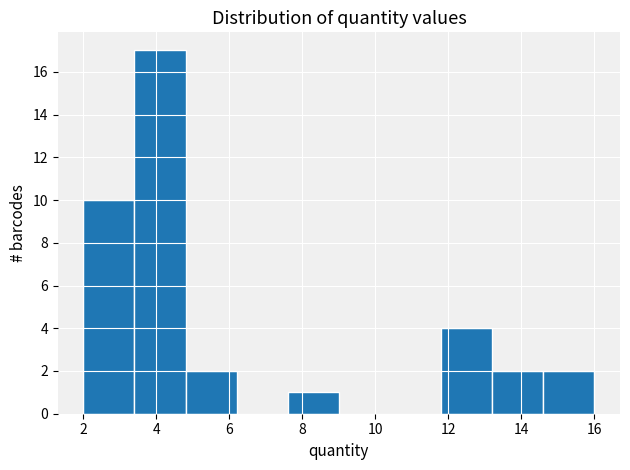

Which range on the x-axis has the tallest bar?

3.4 to 4.8